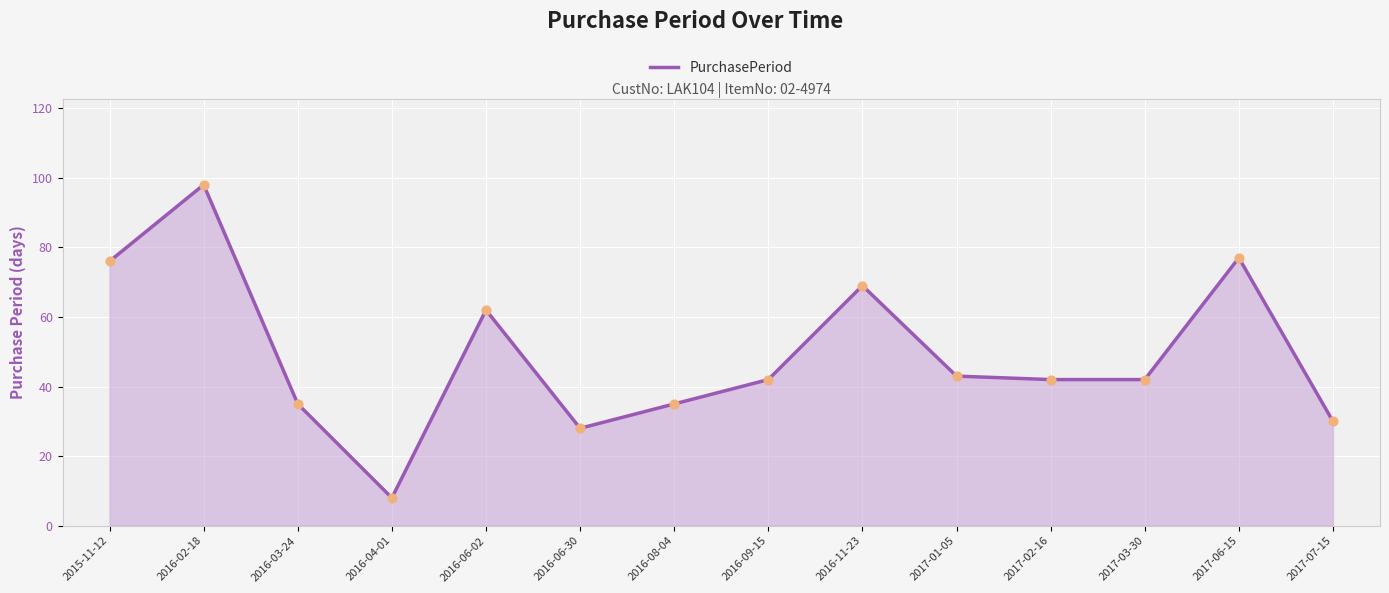

What is the change in value from 2016-08-04 to 2016-11-23?

+34